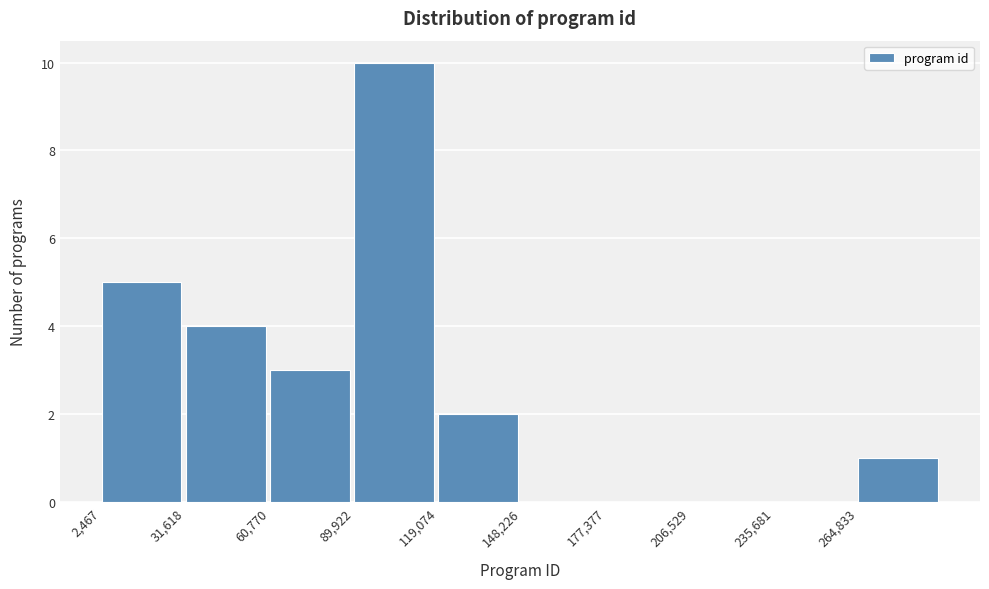

How tall is the bar that spans 265000 to 295000 on the x-axis? Neither the bar edges nor the heights are printed on the chart, so give them approximately, as read against the axes.

1